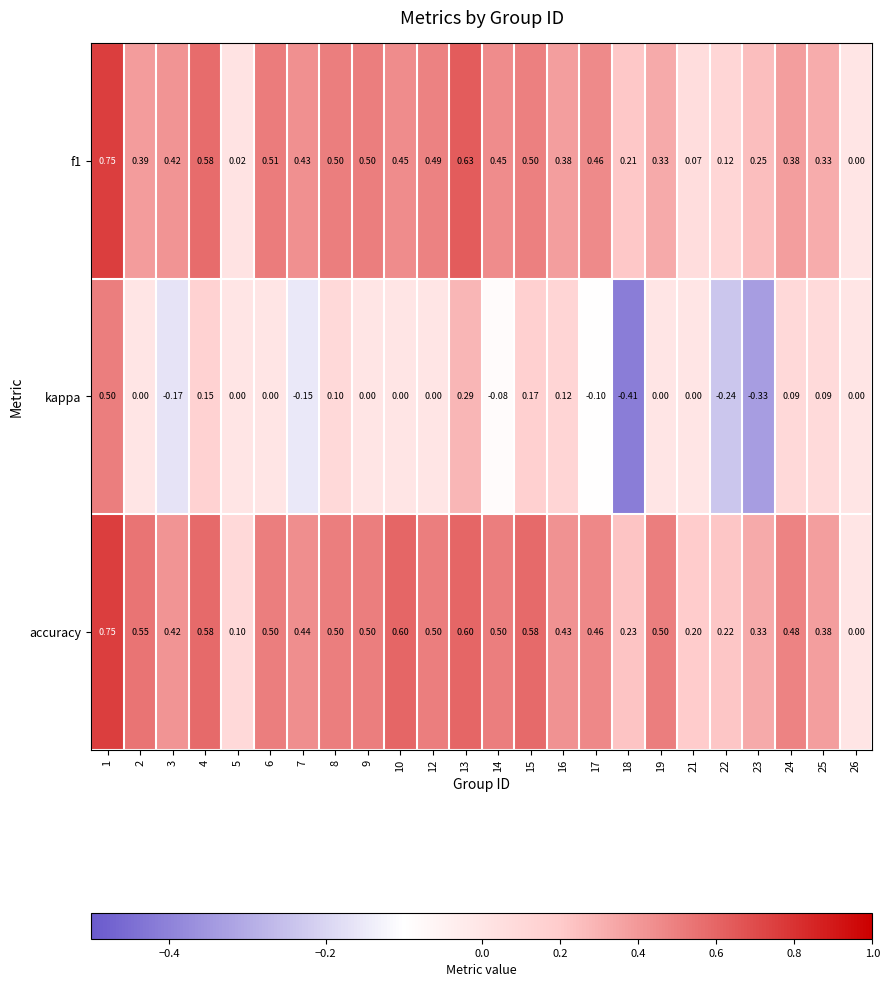

Which series has the largest total across all categories?

accuracy